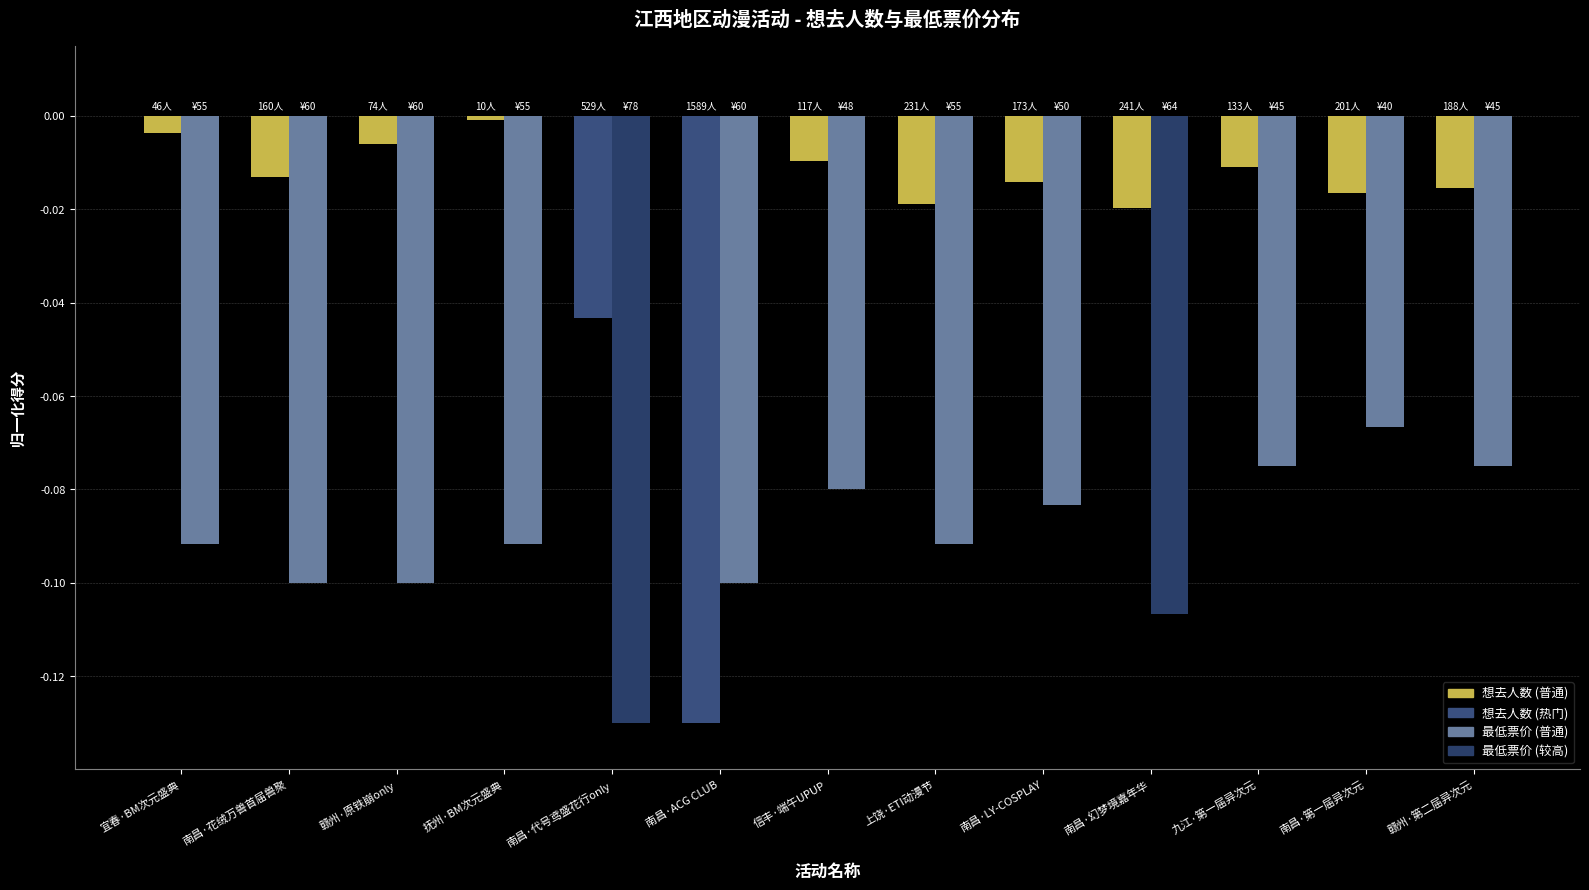

What position from the left is 南昌·LY-COSPLAY?

9